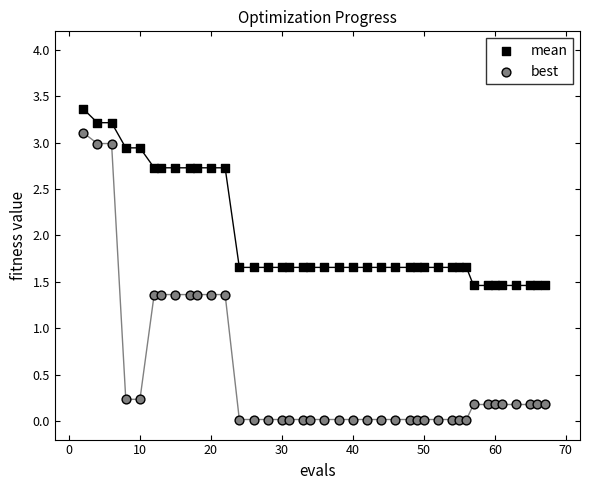

Which series contains the highest Y value?

mean